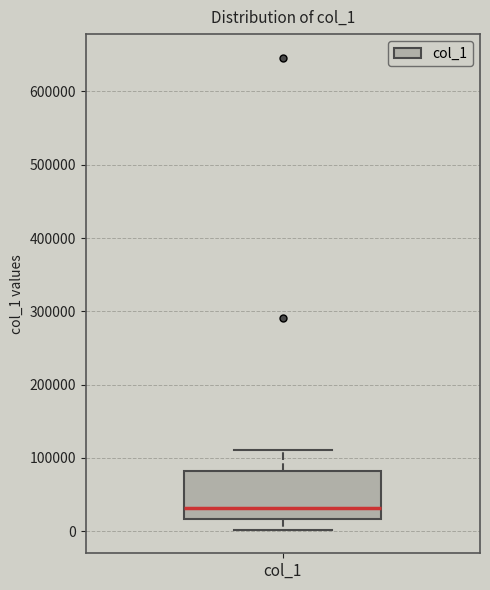

Transcribe this box plot: give where the median line is, the range the box spans, and where the two whiskers end, as read against the y-axis. The values are not printed on the chart, so give them approximately, as read against the axis.

median 30000, box 20000 to 80000, whiskers 0 to 110000